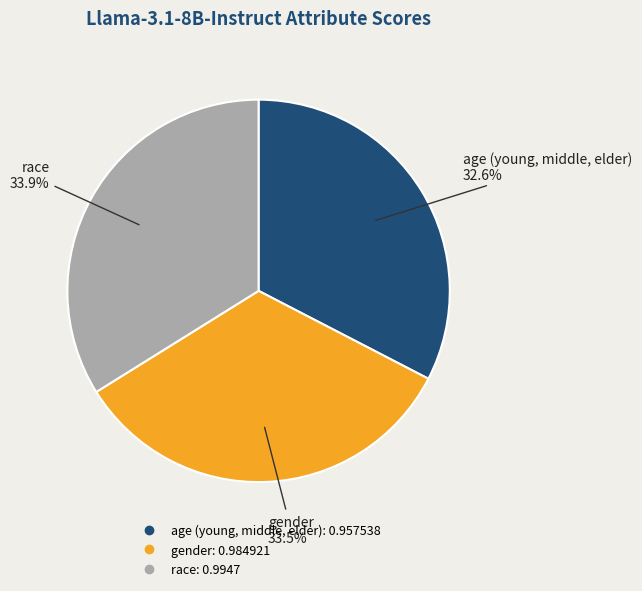

How many slices are in this pie chart?

3